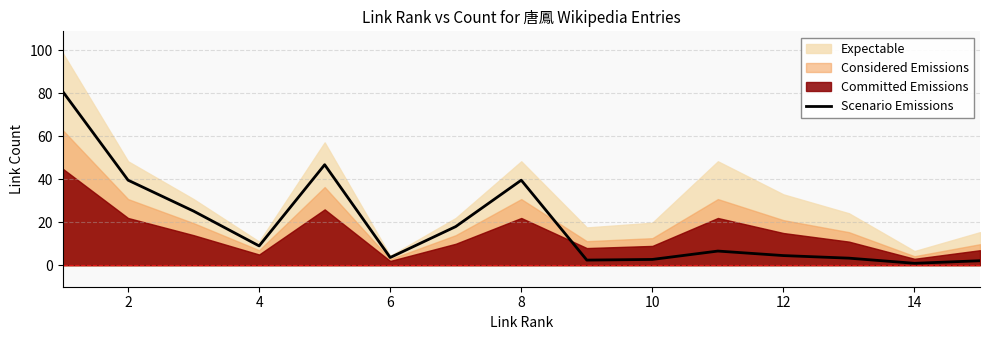

Is it true that Scenario Emissions equals 0.9 at 14?

True